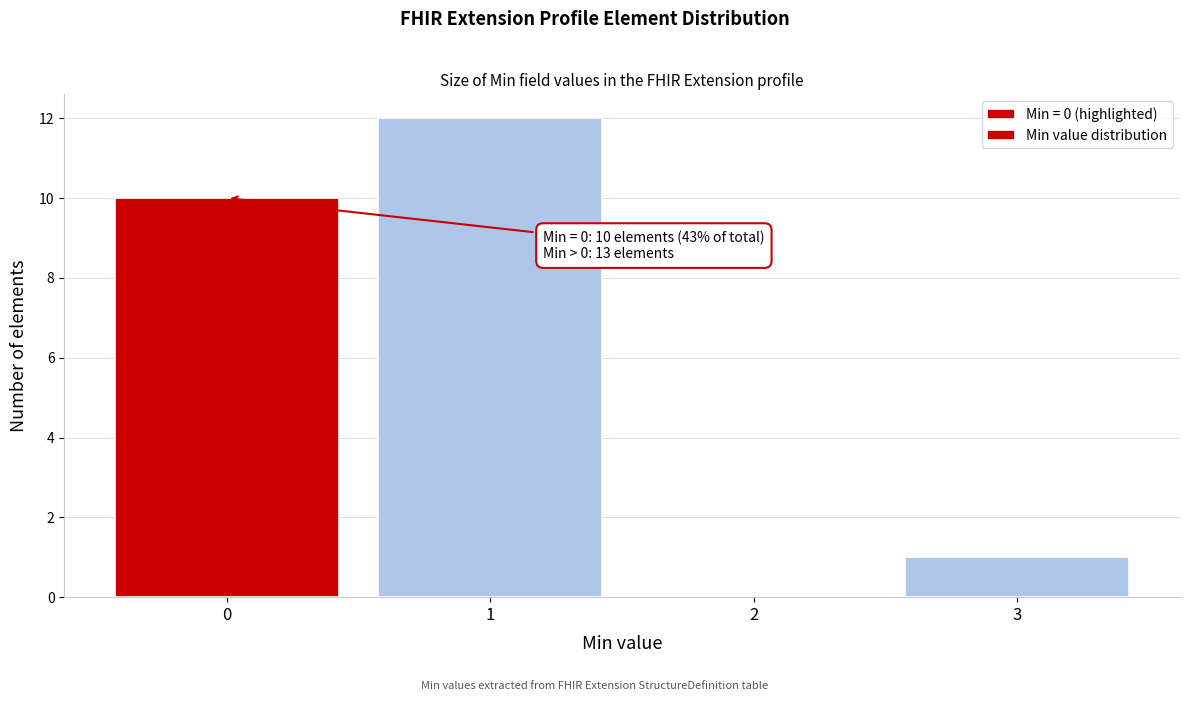

Reading left to right, what are all the values shown in this chart?

0=10	1=12	2=0	3=1